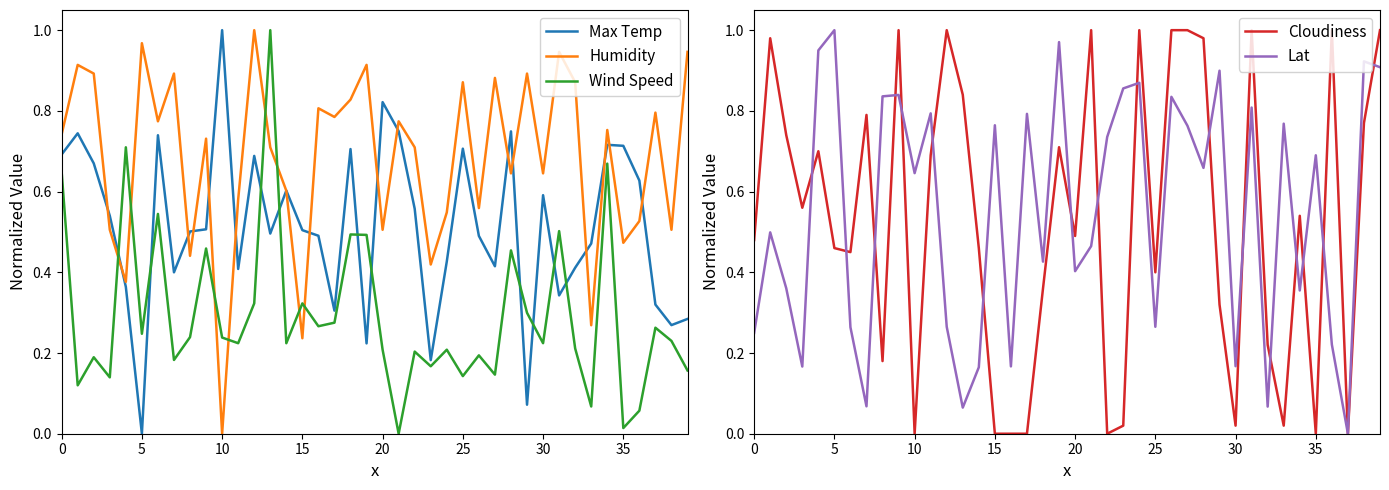

Which category has the highest value in the Max Temp series?

10